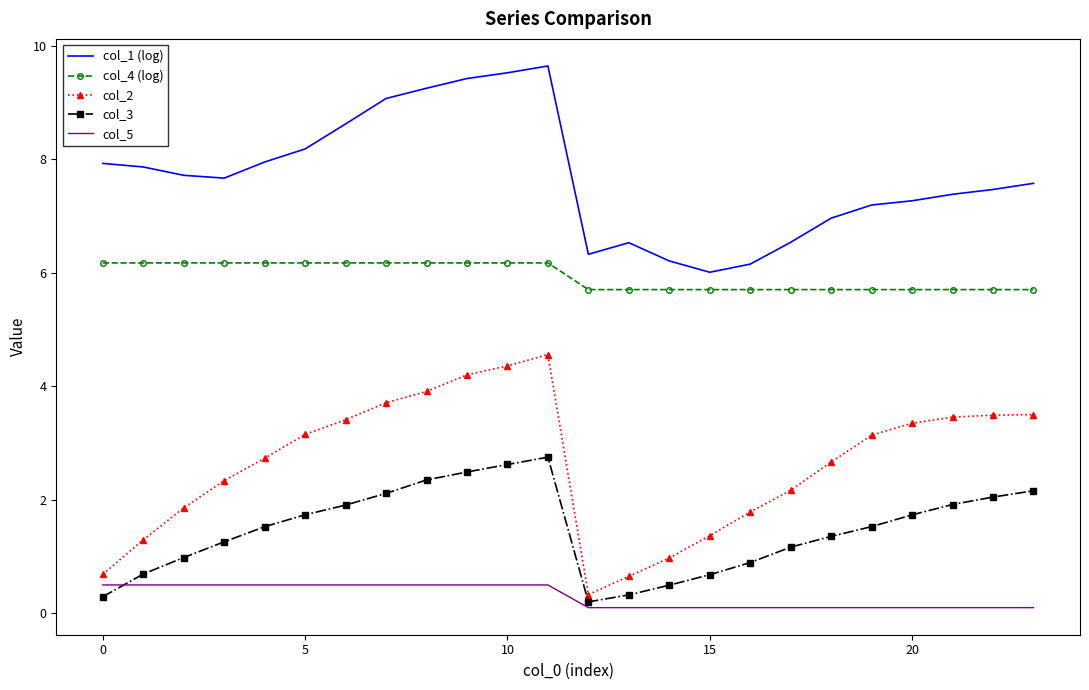

List the series in order of their overall mean, lowest first.

col_5, col_3, col_2, col_4 (log), col_1 (log)